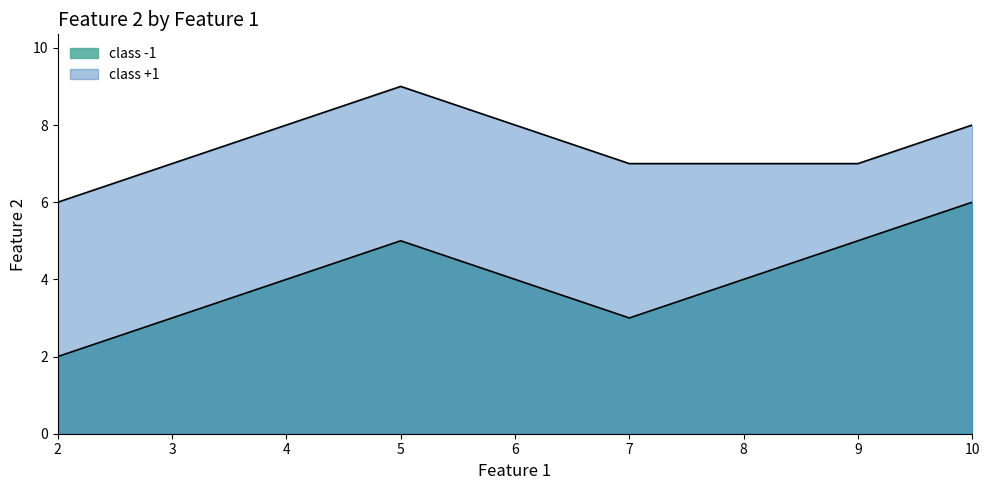

Rank the series by their maximum value, from lowest to highest.

class -1, class +1